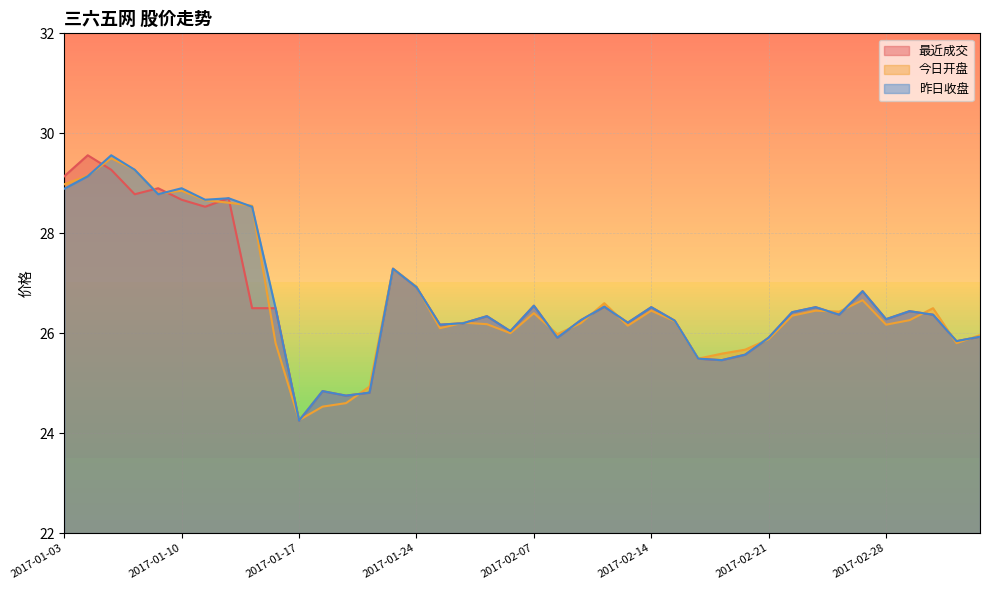

What is the difference between the maximum and second lowest values in the 昨日收盘 series?

4.8